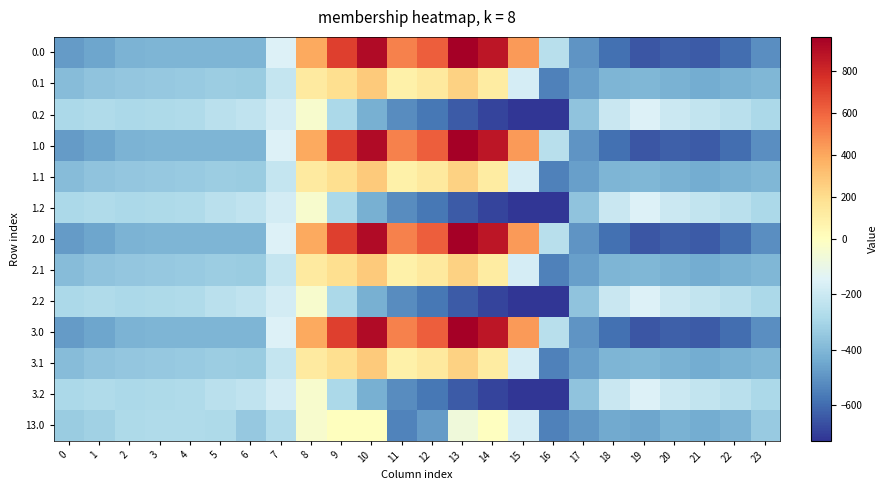

What is the total value across all series at 0?

-4946.4